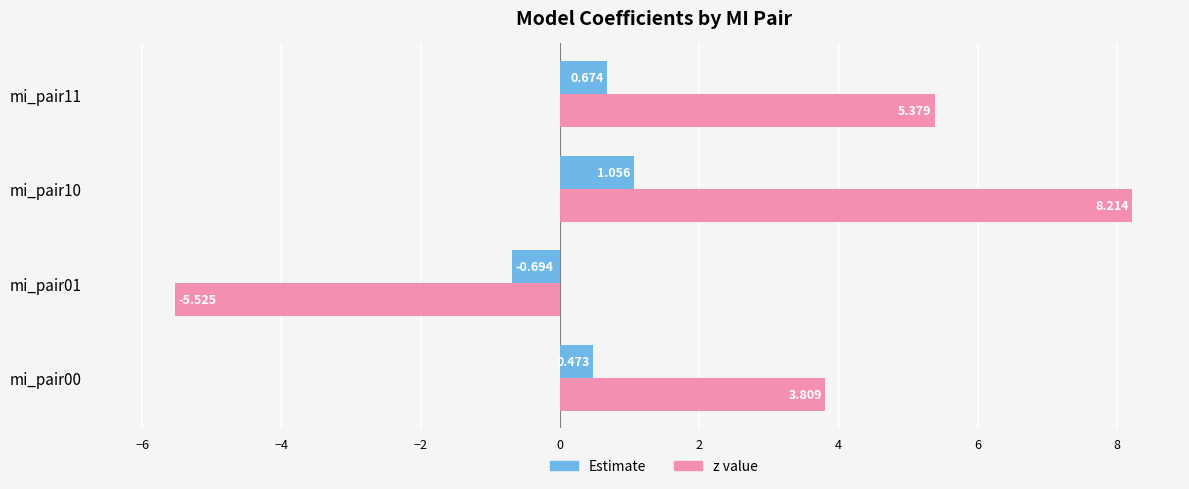

Rank the categories by Estimate value from highest to lowest.

mi_pair10, mi_pair11, mi_pair00, mi_pair01